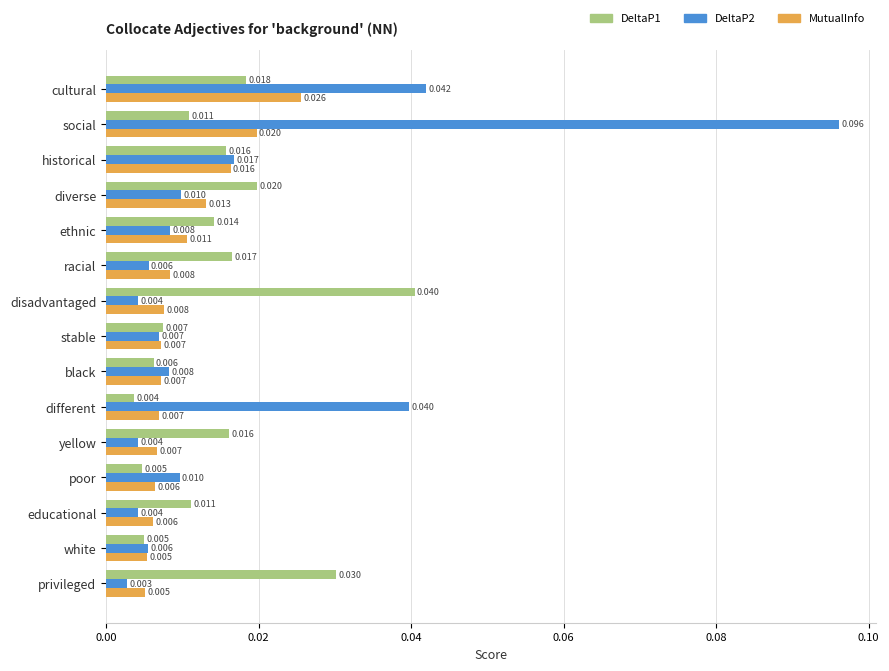

Which category has the highest value across all series?

social